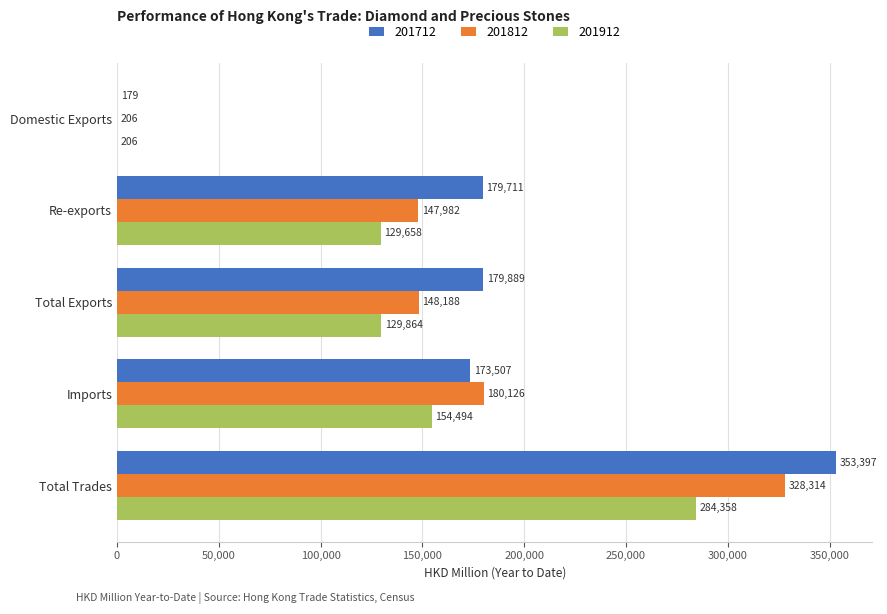

How many data points in 201912 are above 129864?

3